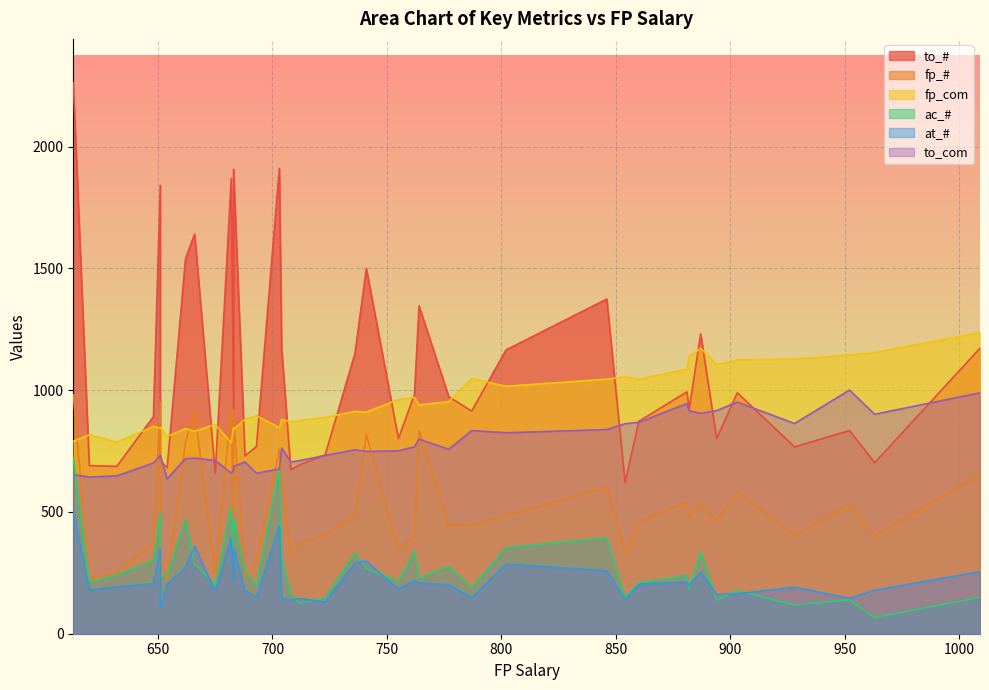

Is it true that fp_# equals 198 at 928?

False